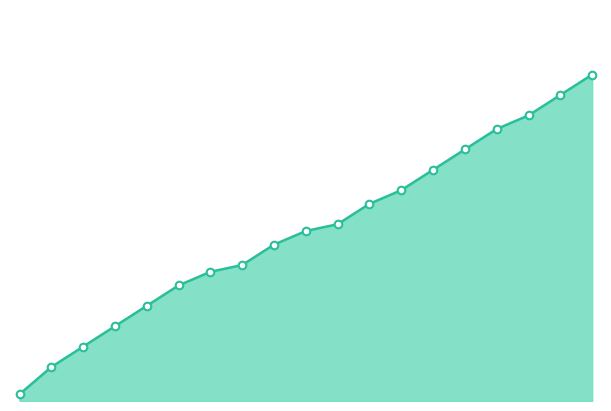

How many lines are shown in the chart?

1